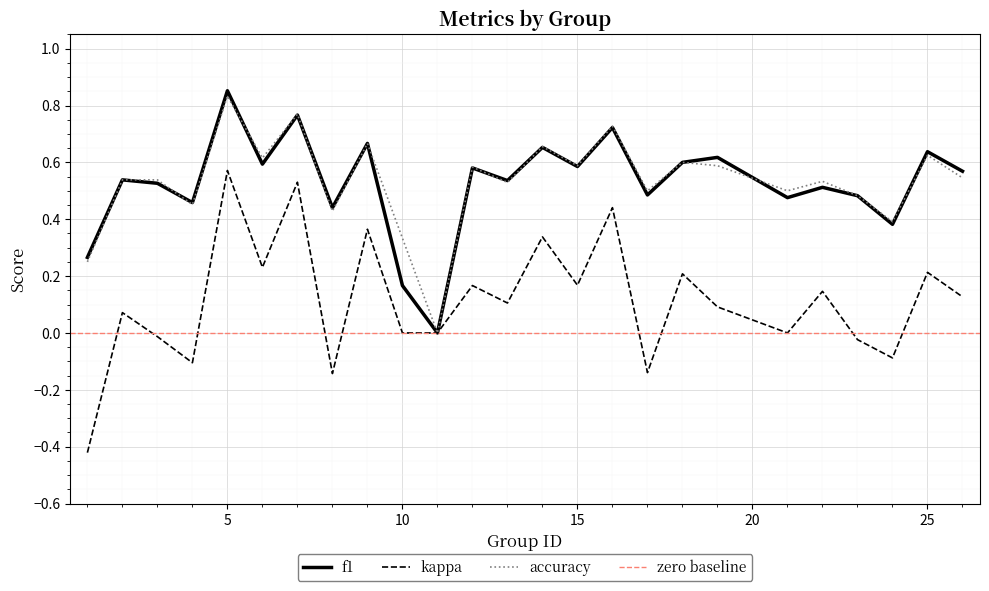

True or false: f1 and kappa cross at least once.

False